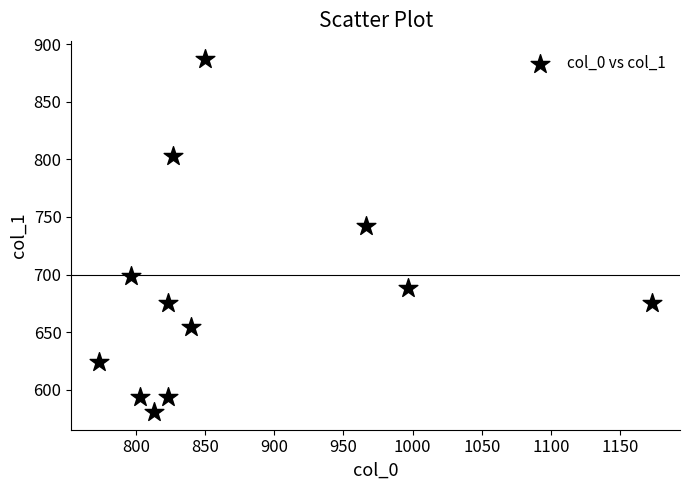

What is the range of Y values (max minus min)?

307.1